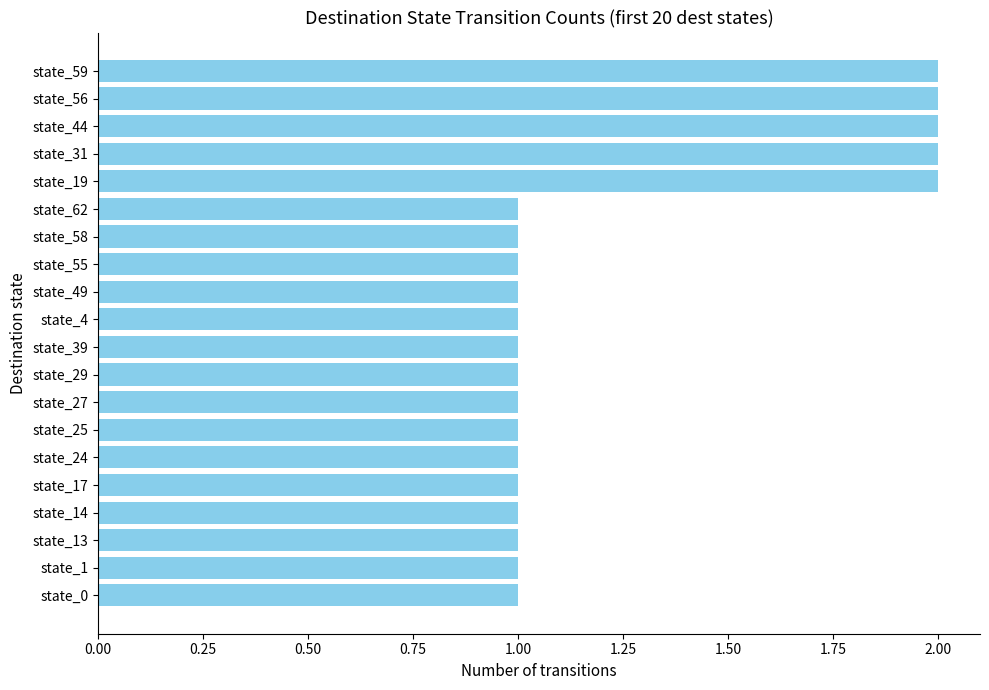

Reading bottom to top, list all the values displayed in this chart.

1	1	1	1	1	1	1	1	1	1	1	1	1	1	1	2	2	2	2	2